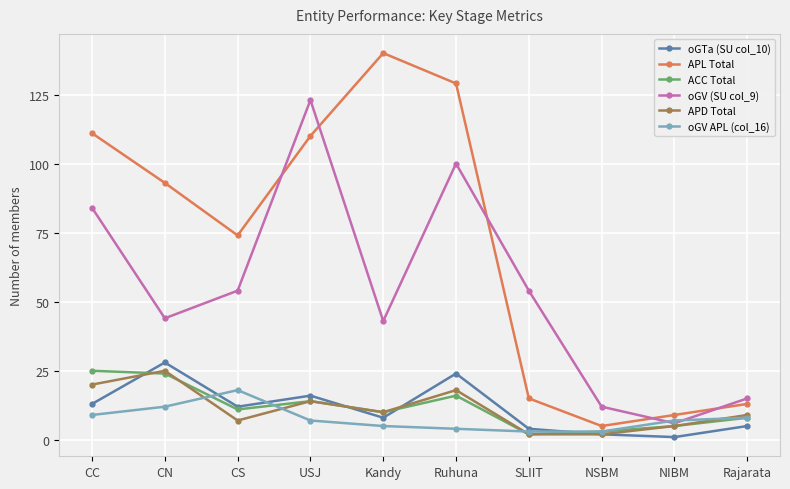

Reading left to right, what are all the values shown in this chart?

oGTa (SU col_10): 13	28	12	16	8	24	4	2	1	5
APL Total: 111	93	74	110	140	129	15	5	9	13
ACC Total: 25	24	11	14	10	16	2	3	5	8
oGV (SU col_9): 84	44	54	123	43	100	54	12	6	15
APD Total: 20	25	7	14	10	18	2	2	5	9
oGV APL (col_16): 9	12	18	7	5	4	3	3	7	8